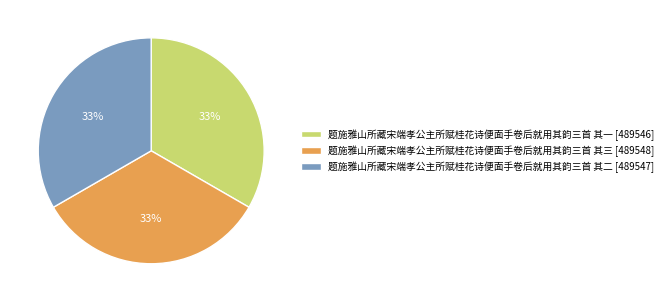

To the nearest percent, what is the combined percentage of 题施雅山所藏宋端孝公主所赋桂花诗便面手卷后就用其韵三首 其一 and 题施雅山所藏宋端孝公主所赋桂花诗便面手卷后就用其韵三首 其三?

67%